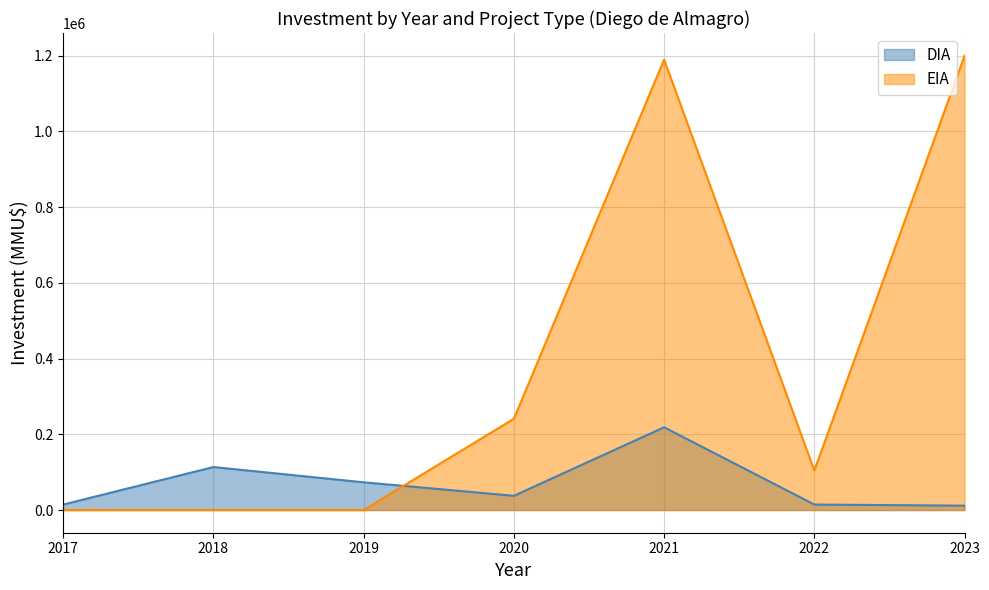

True or false: DIA has a value of 5323 at 2018.

False